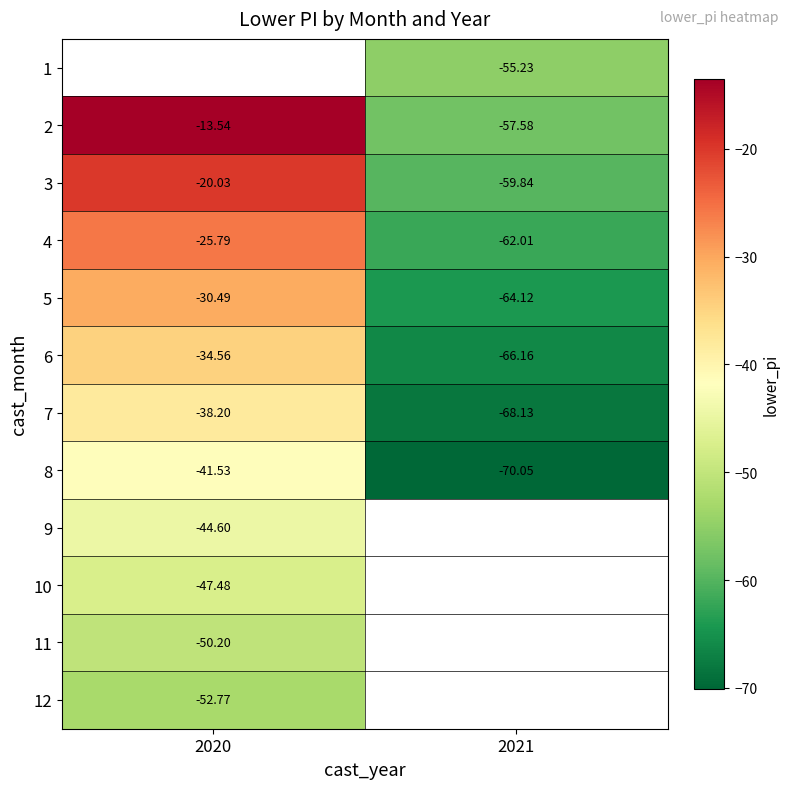

Which has a higher value, 2021 or 2020?

2020